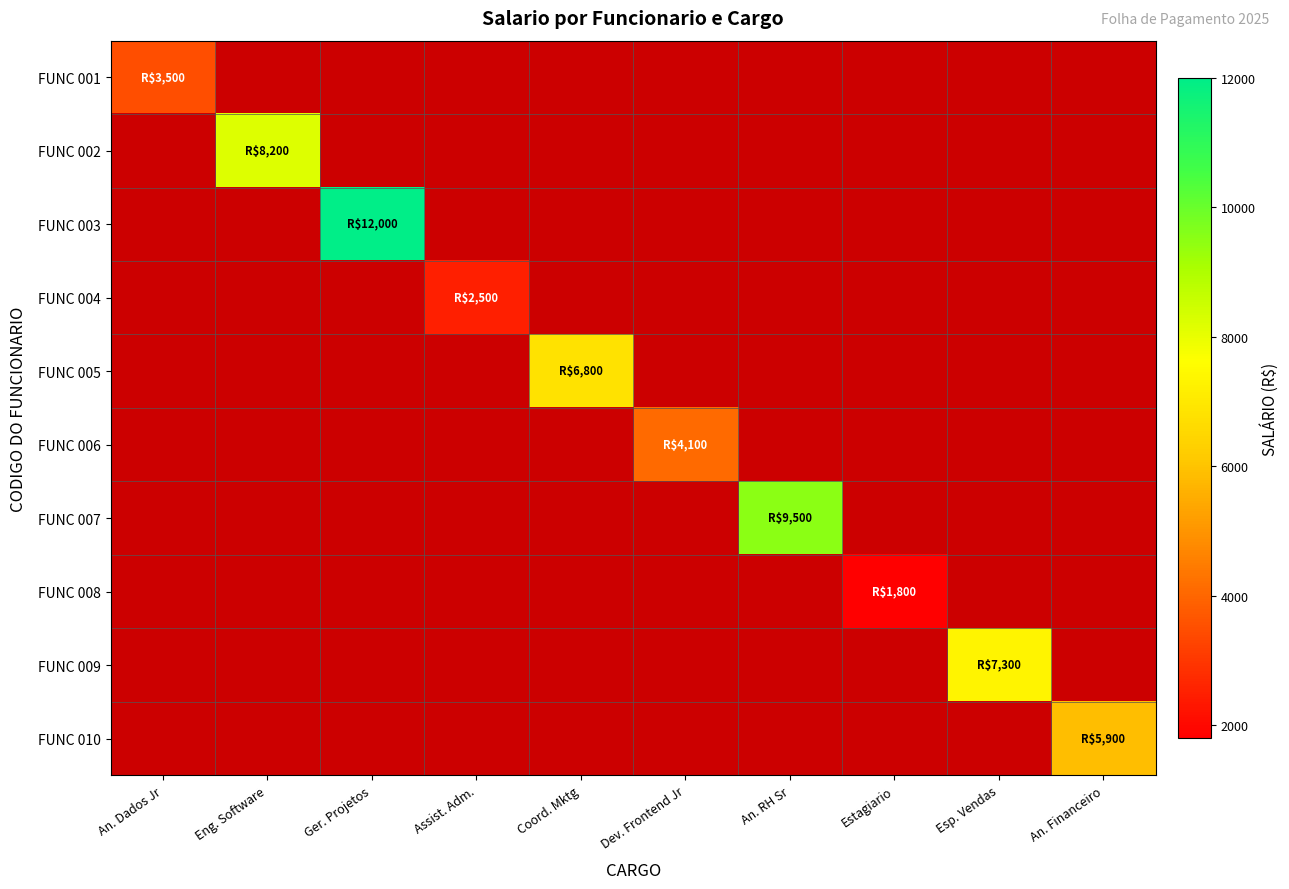

Is the value of FUNC 010 at Assist. Adm. greater than the value of FUNC 005 at Assist. Adm.?

No